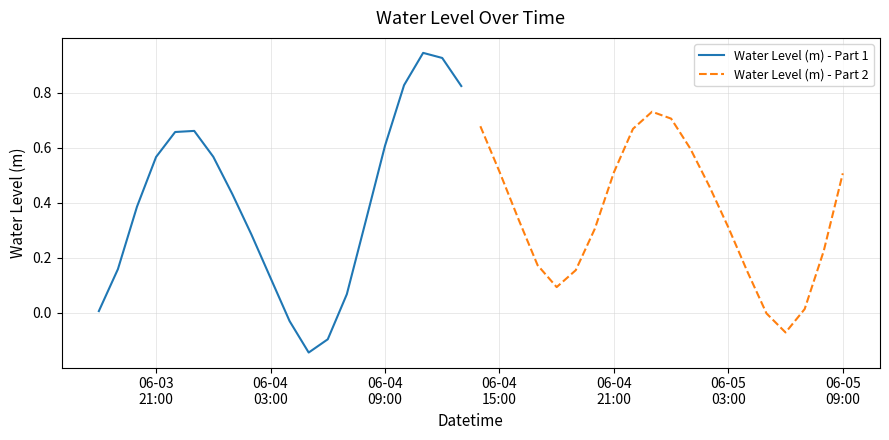

List the series in order of their overall mean, highest first.

Water Level (m) - Part 1, Water Level (m) - Part 2